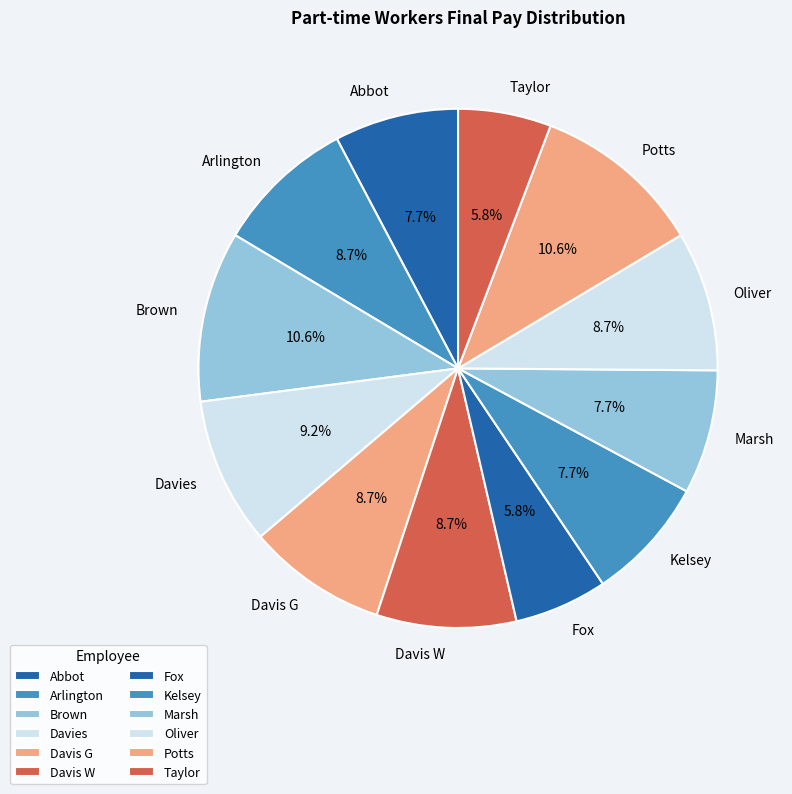

Approximately how many times larger is the value at Davies compared to Fox?

1.6